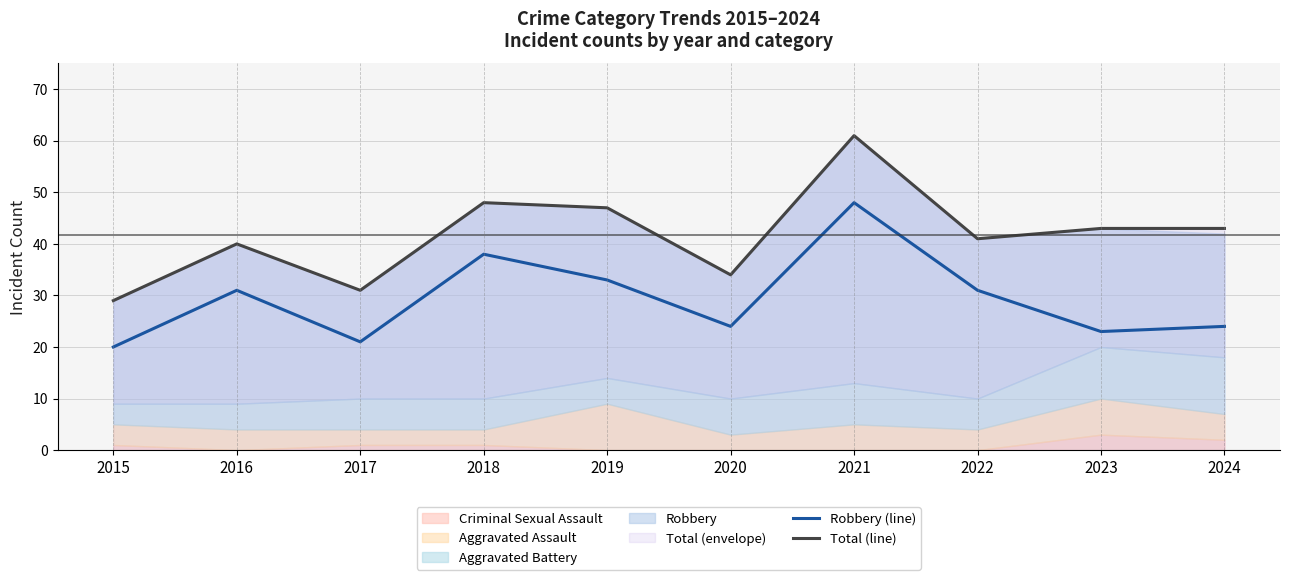

Where is Robbery (line) nearest to the value 34?

2019